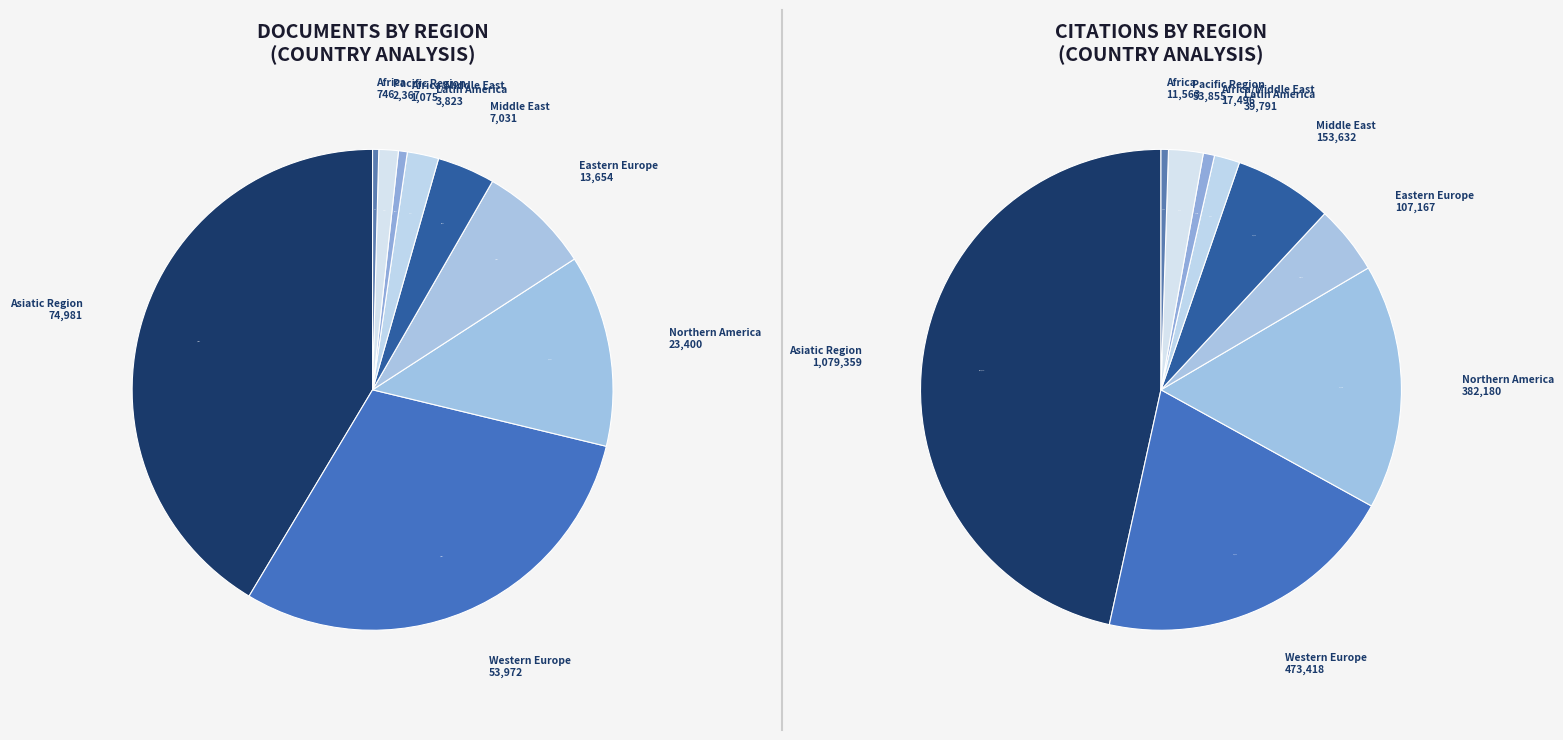

To the nearest percent, what percentage of the pie is Northern America?

13%